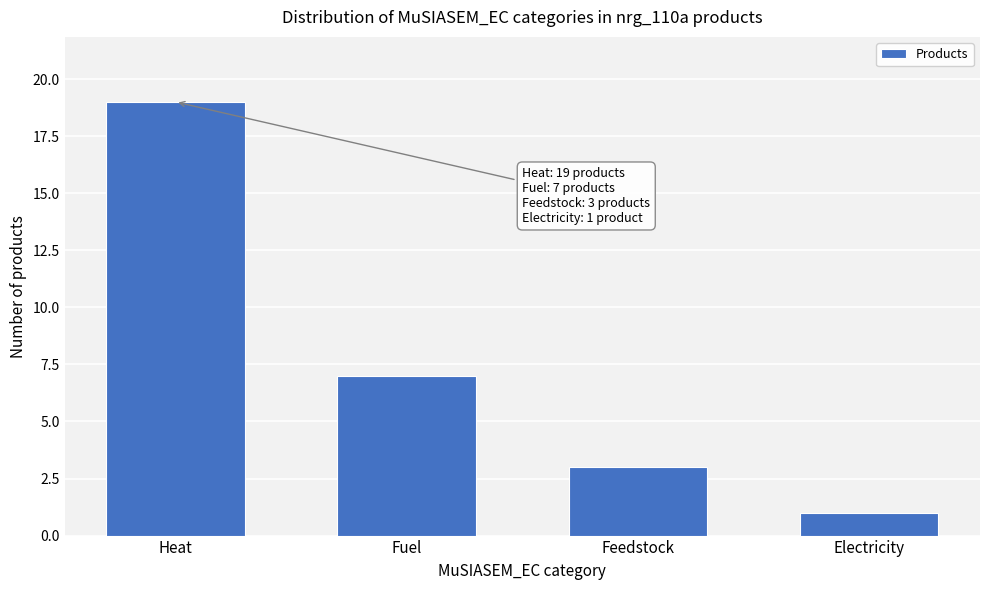

Reading right to left, extract all data points from this chart.

Electricity=1	Feedstock=3	Fuel=7	Heat=19